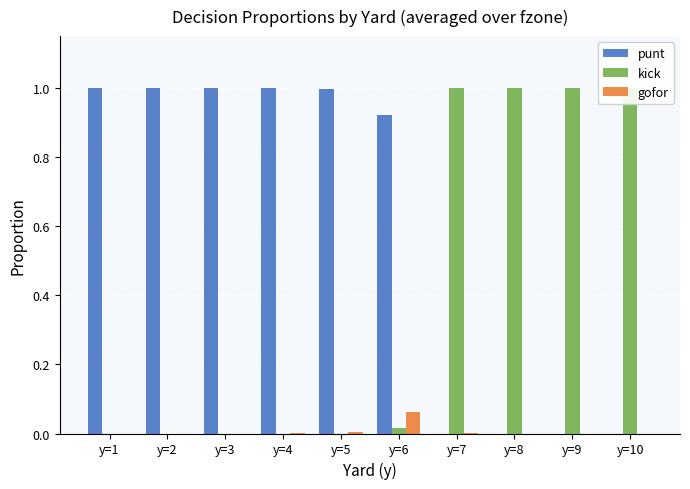

Which series has the largest total across all categories?

punt